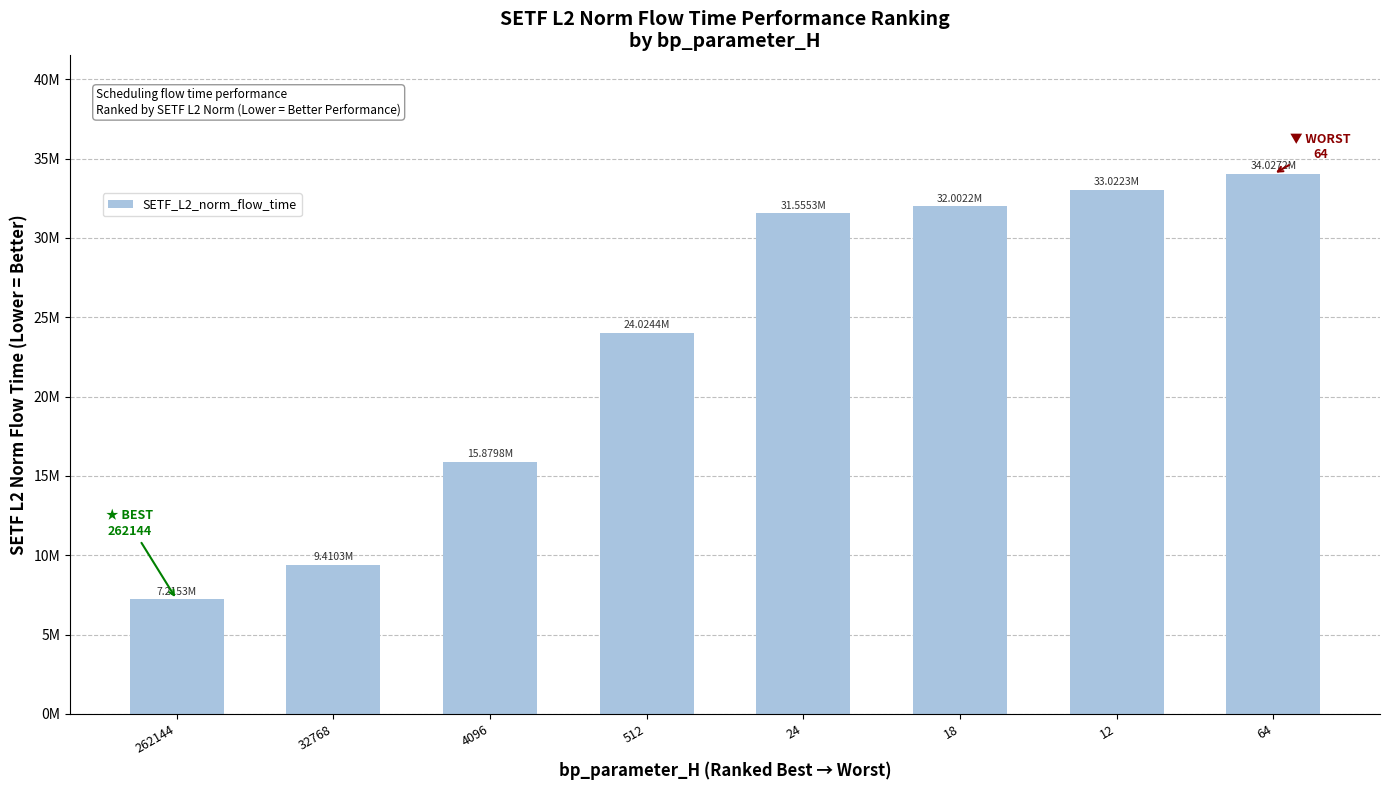

Which has a higher value, 12 or 512?

12